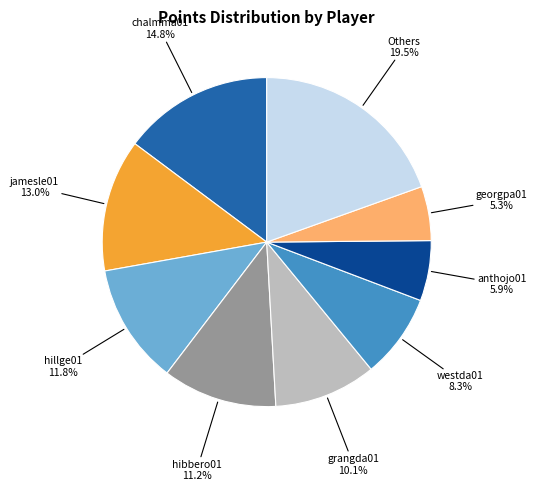

Is there any slice that represents more than half of the pie?

No